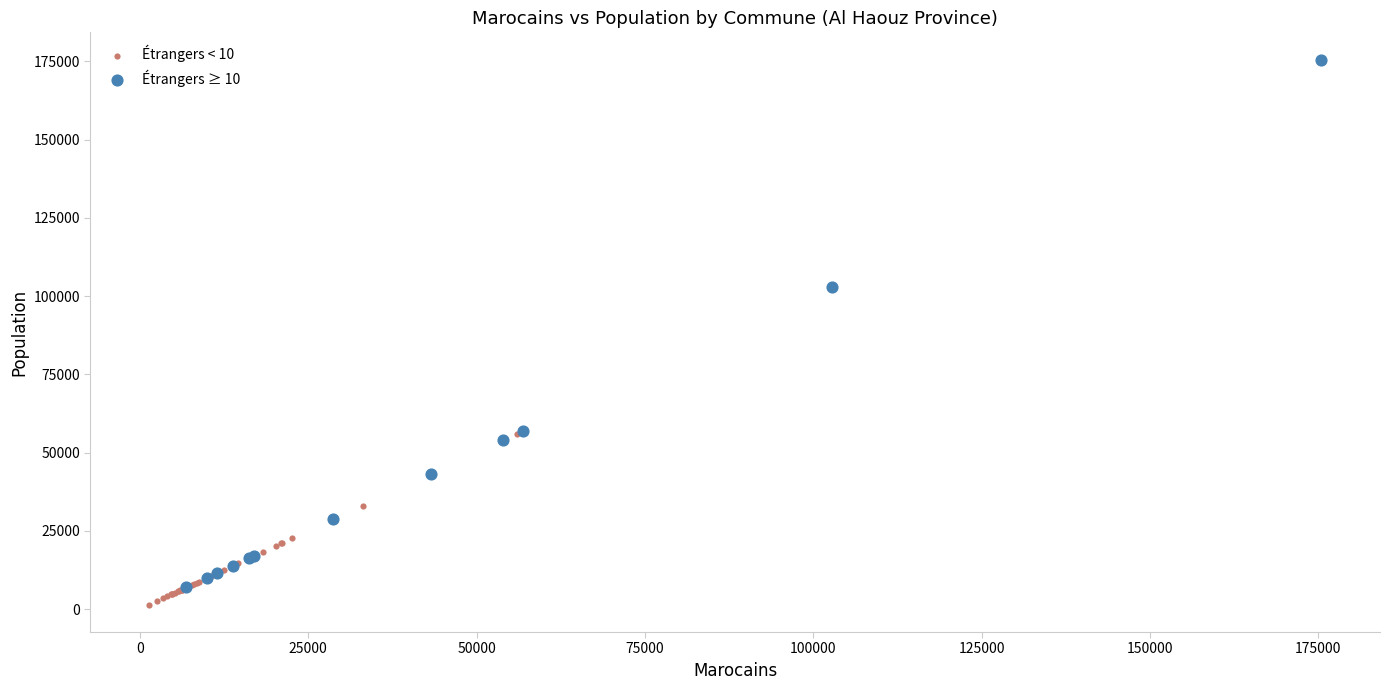

Which series has the widest spread of Y values?

Étrangers ≥ 10